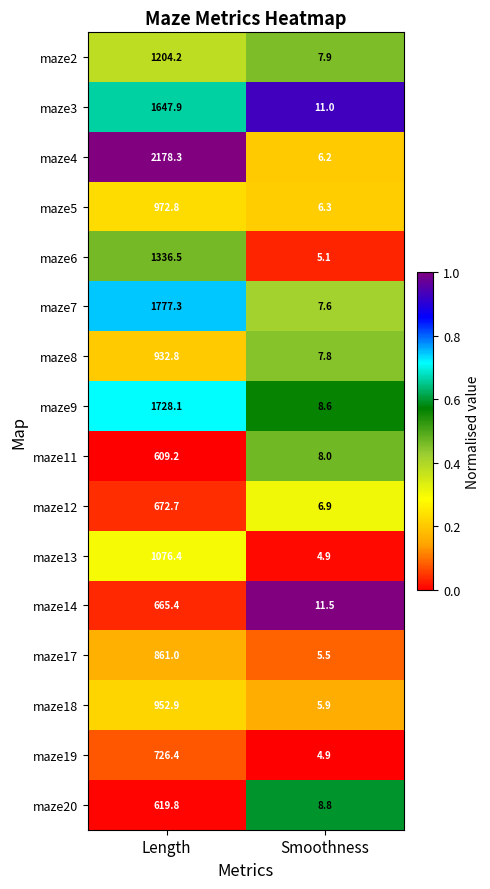

Rank the categories by maze5 value from highest to lowest.

Length, Smoothness